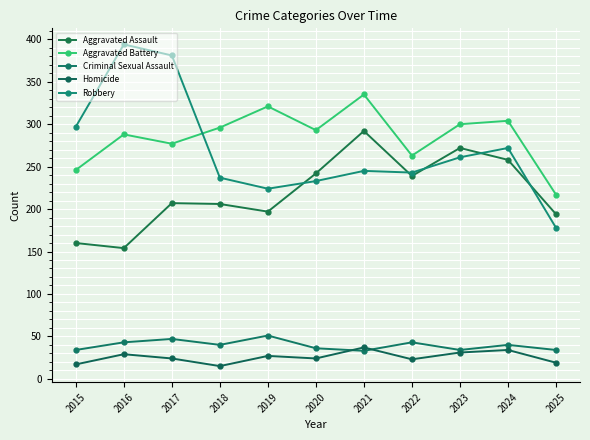

In Homicide, how many points are higher than both neighbors (excluding endpoints)?

4